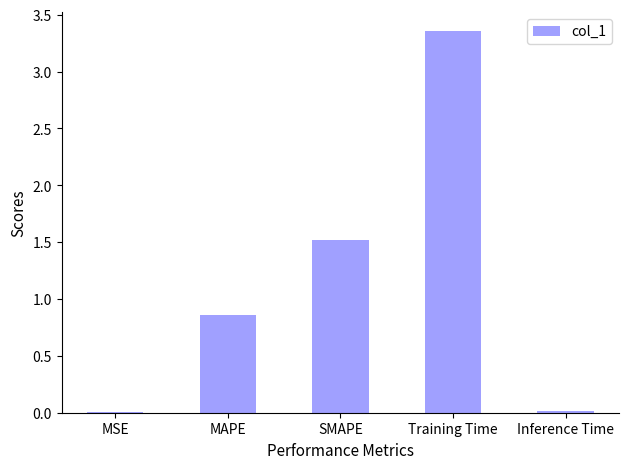

Which has a higher value, MAPE or SMAPE?

SMAPE